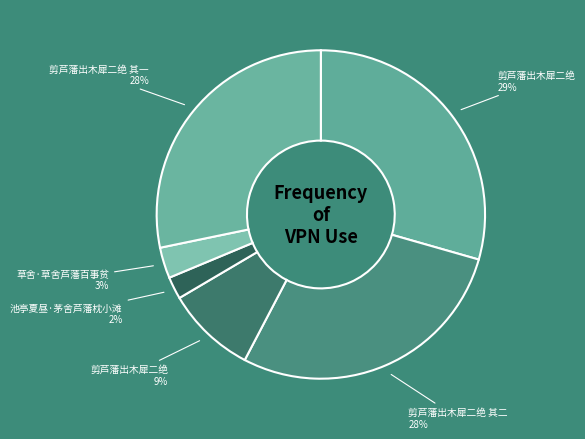

How many slices are in this pie chart?

6